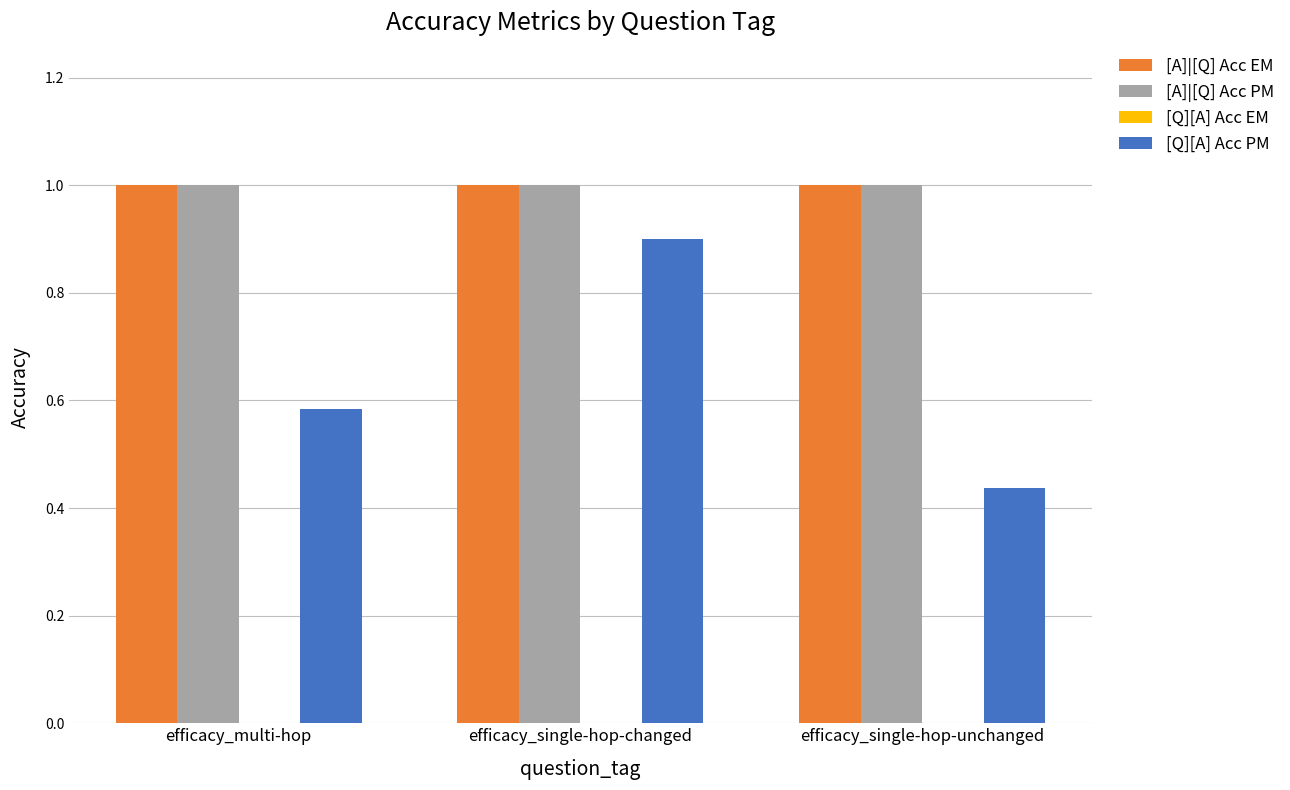

What is the sum of all [Q][A] Acc PM values?

1.9